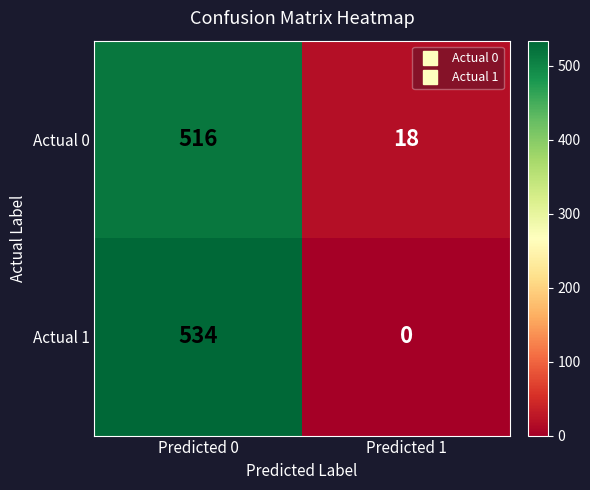

What is the greatest value displayed?

534